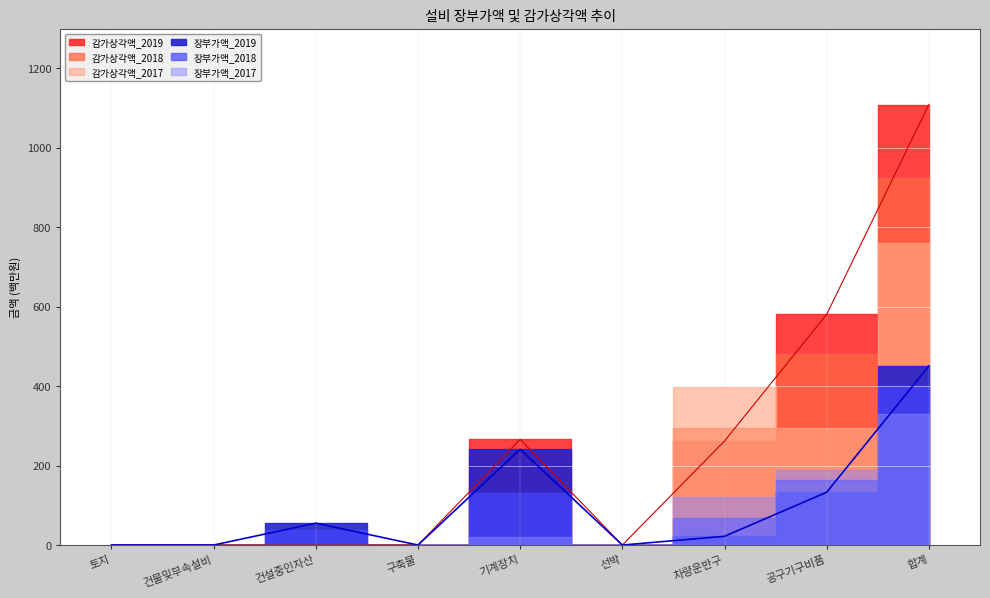

Count the 감가상각액_2018 values in the range 0 to 295.

7